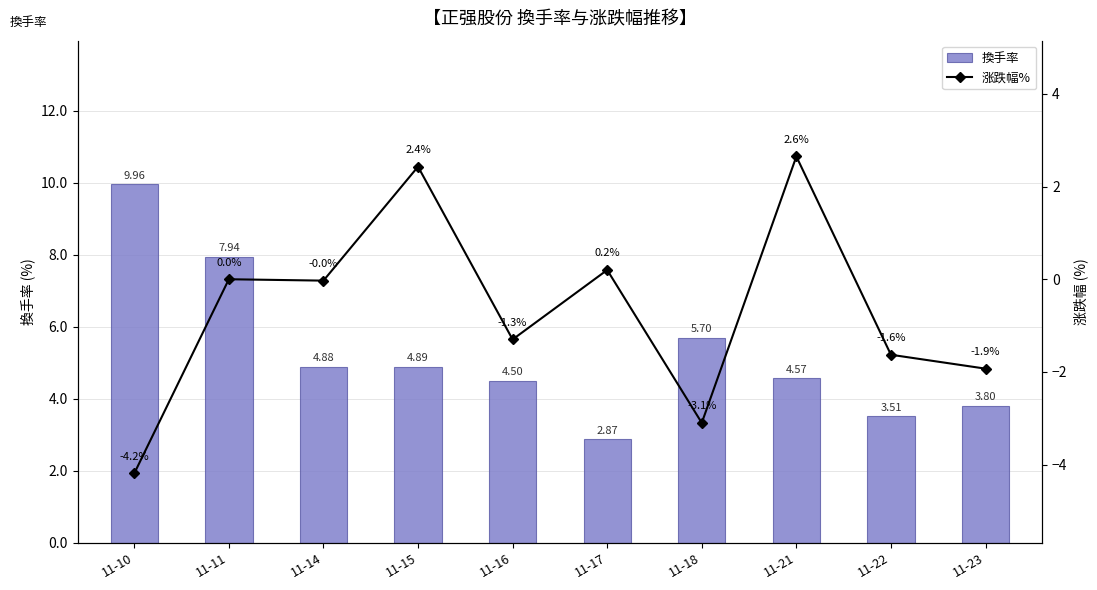

Are the bars grouped side by side (vs. stacked)?

Yes